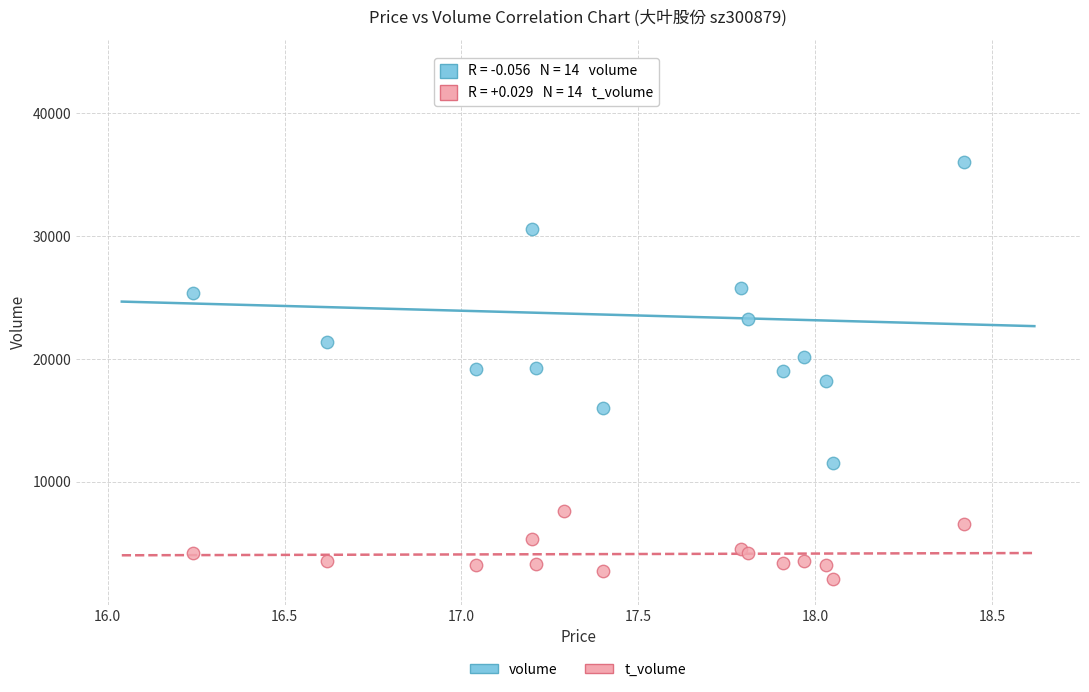

Which series has the widest spread of Y values?

volume